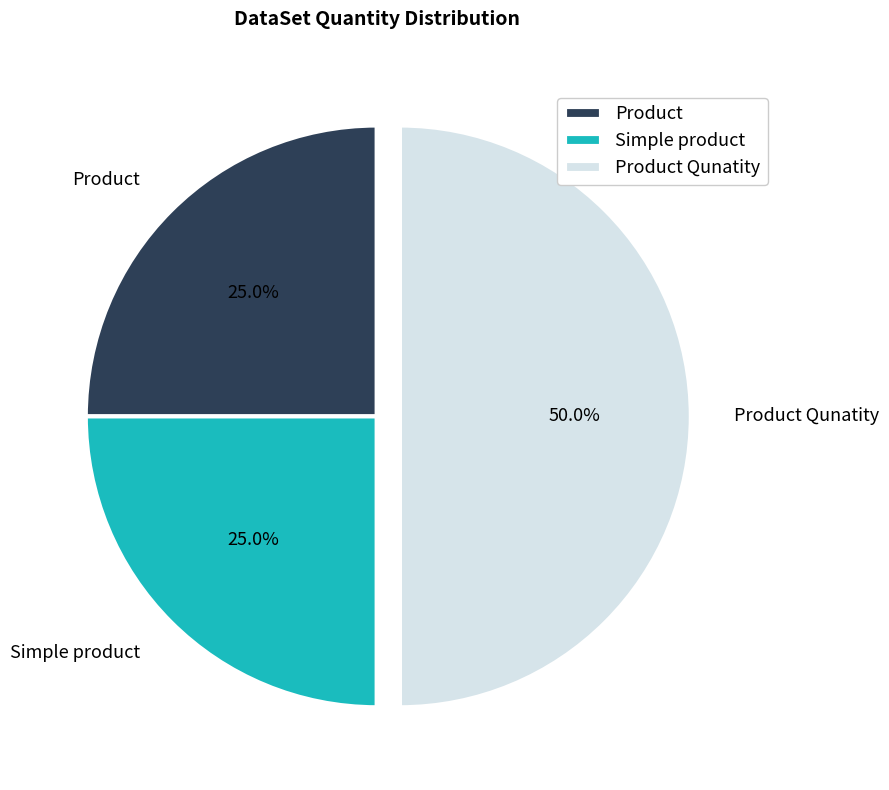

What is the ratio of the value at Product Qunatity to the value at Simple product?

2.0